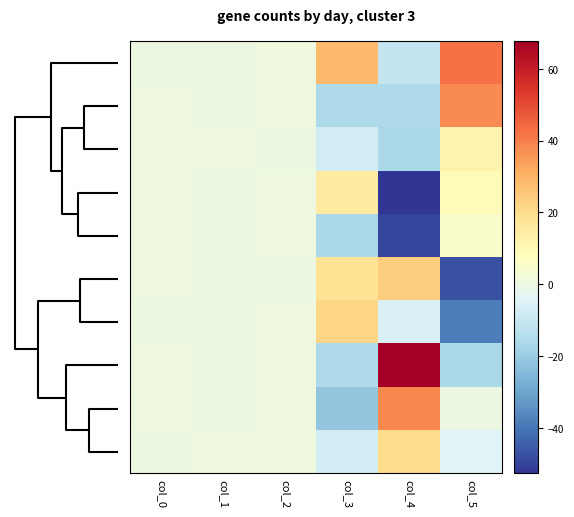

At which category is the sum across all series the highest?

col_0